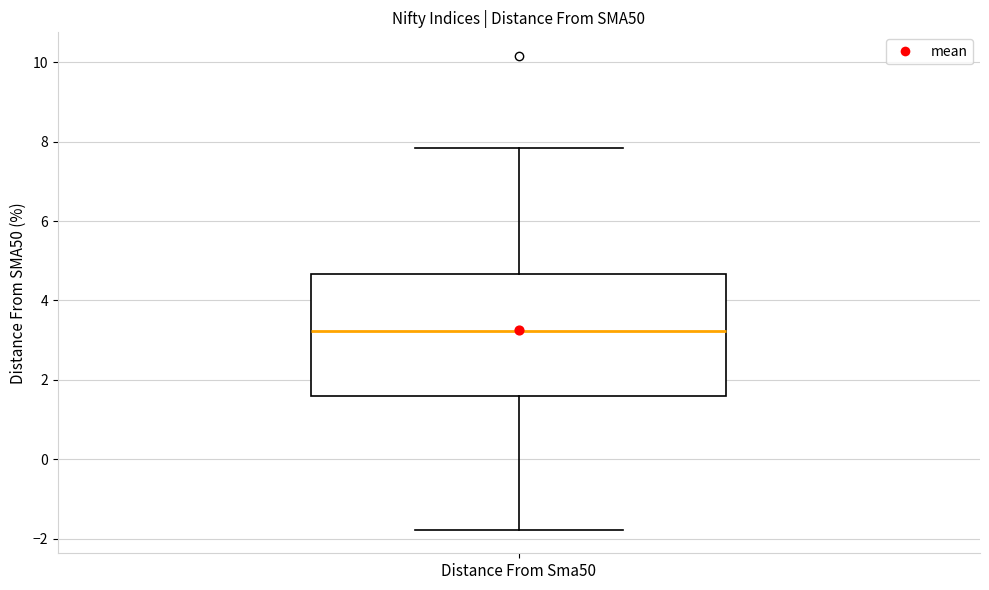

Read this box plot against the y-axis: the position of the median line, the range covered by the box, and the ends of both whiskers. The values are not printed on the chart, so give them approximately, as read against the axis.

median 3.2, box 1.6 to 4.6, whiskers -1.8 to 7.8